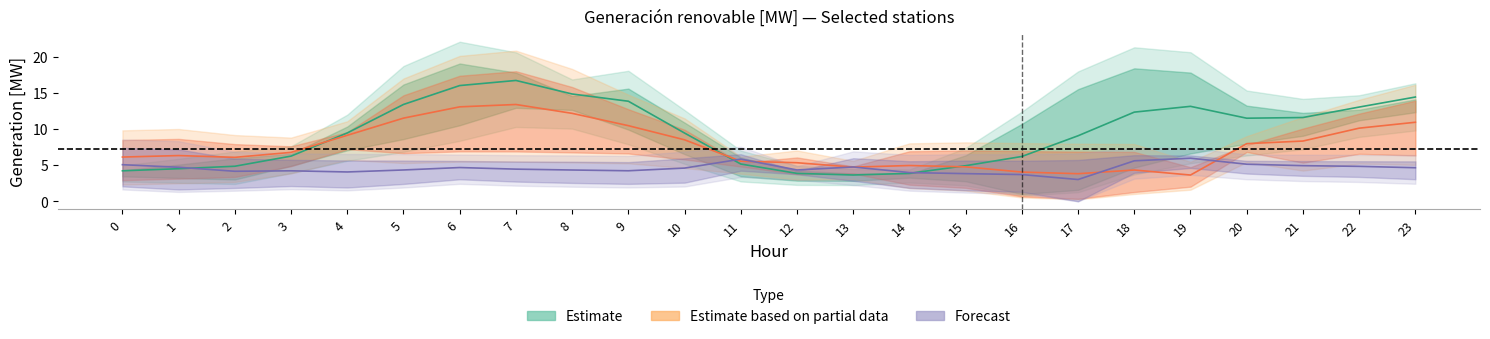

In Estimate, how many points are lower than both neighbors (excluding endpoints)?

2